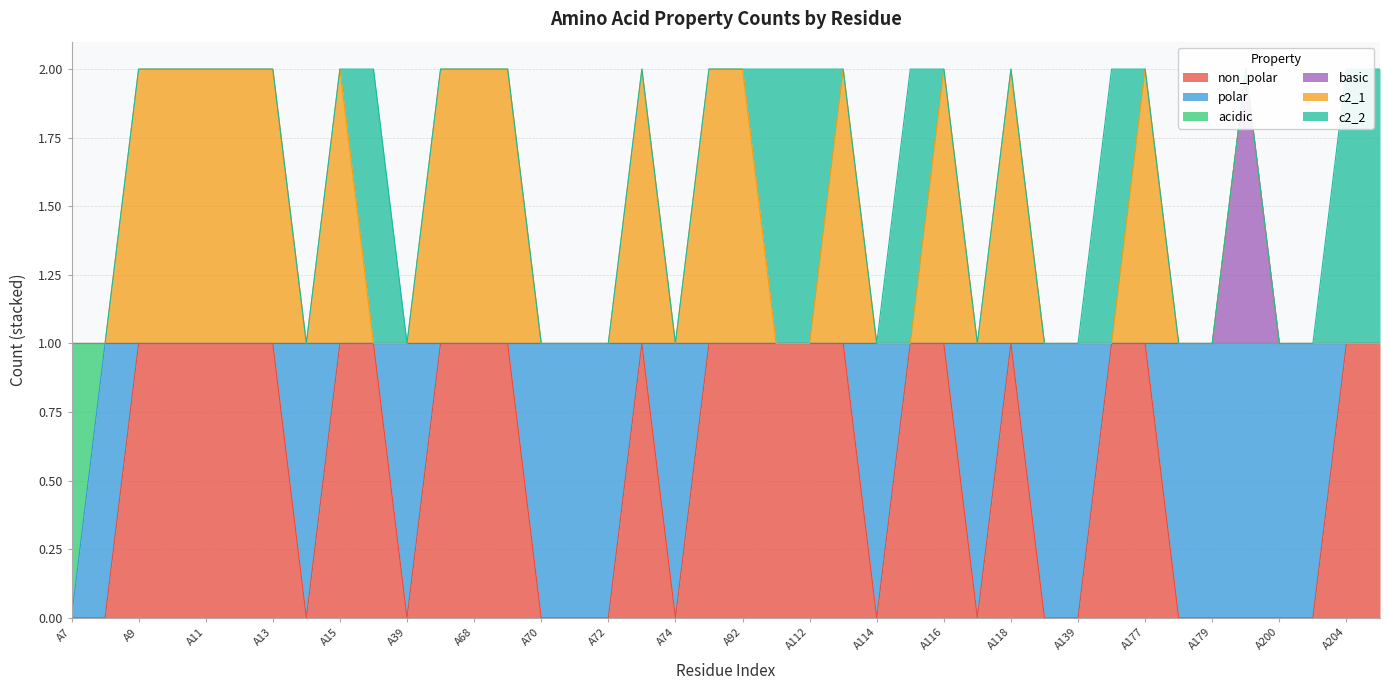

How many interior local peaks does the basic series have?

1